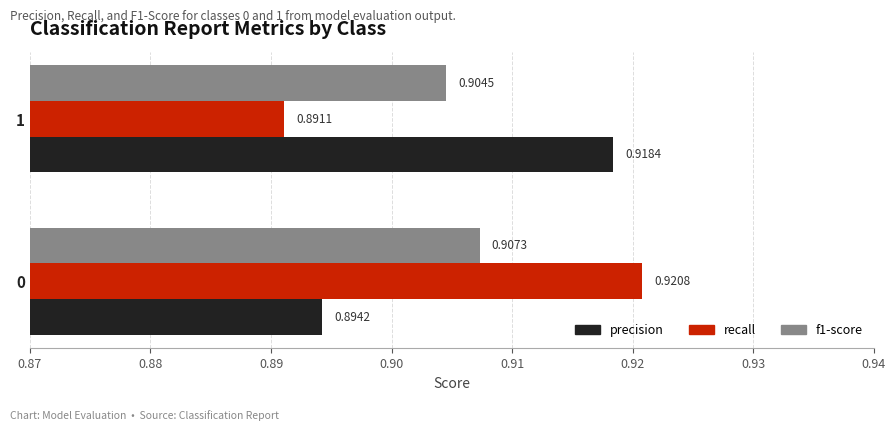

Rank the categories by recall value from highest to lowest.

0, 1